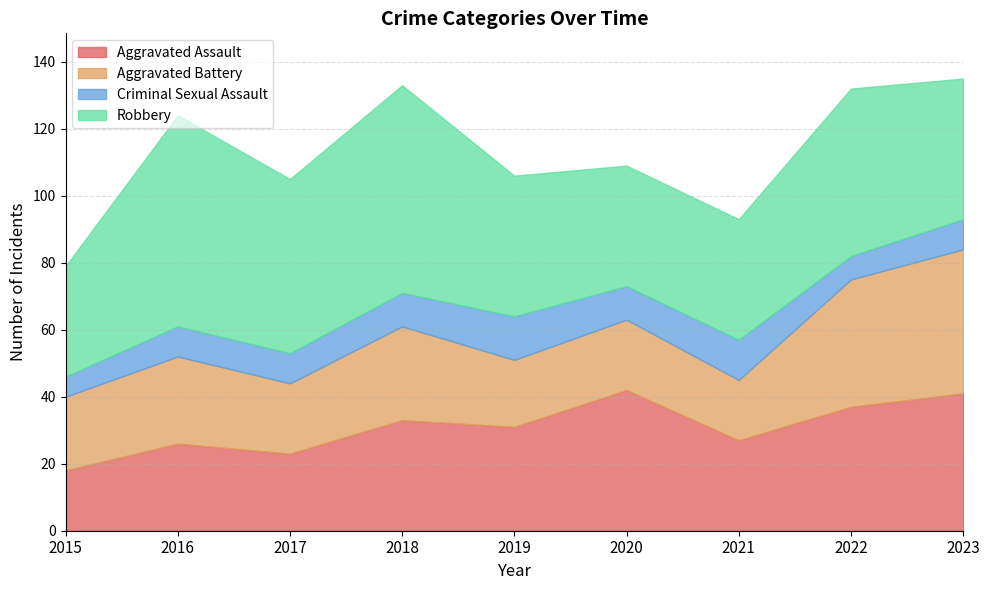

Reading left to right, transcribe all the data shown in this chart.

Aggravated Assault: 2015=18	2016=26	2017=23	2018=33	2019=31	2020=42	2021=27	2022=37	2023=41
Aggravated Battery: 2015=22	2016=26	2017=21	2018=28	2019=20	2020=21	2021=18	2022=38	2023=43
Criminal Sexual Assault: 2015=6	2016=9	2017=9	2018=10	2019=13	2020=10	2021=12	2022=7	2023=9
Robbery: 2015=33	2016=63	2017=52	2018=62	2019=42	2020=36	2021=36	2022=50	2023=42